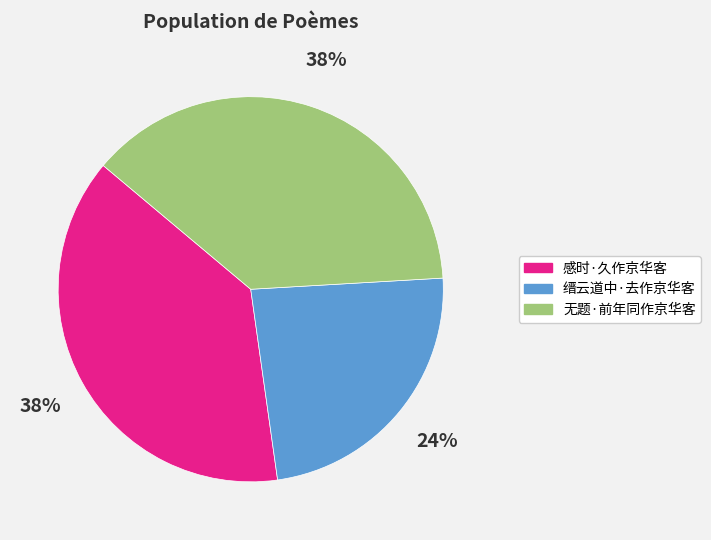

What percentage is the 无题·前年同作京华客 slice, to the nearest percent?

38%